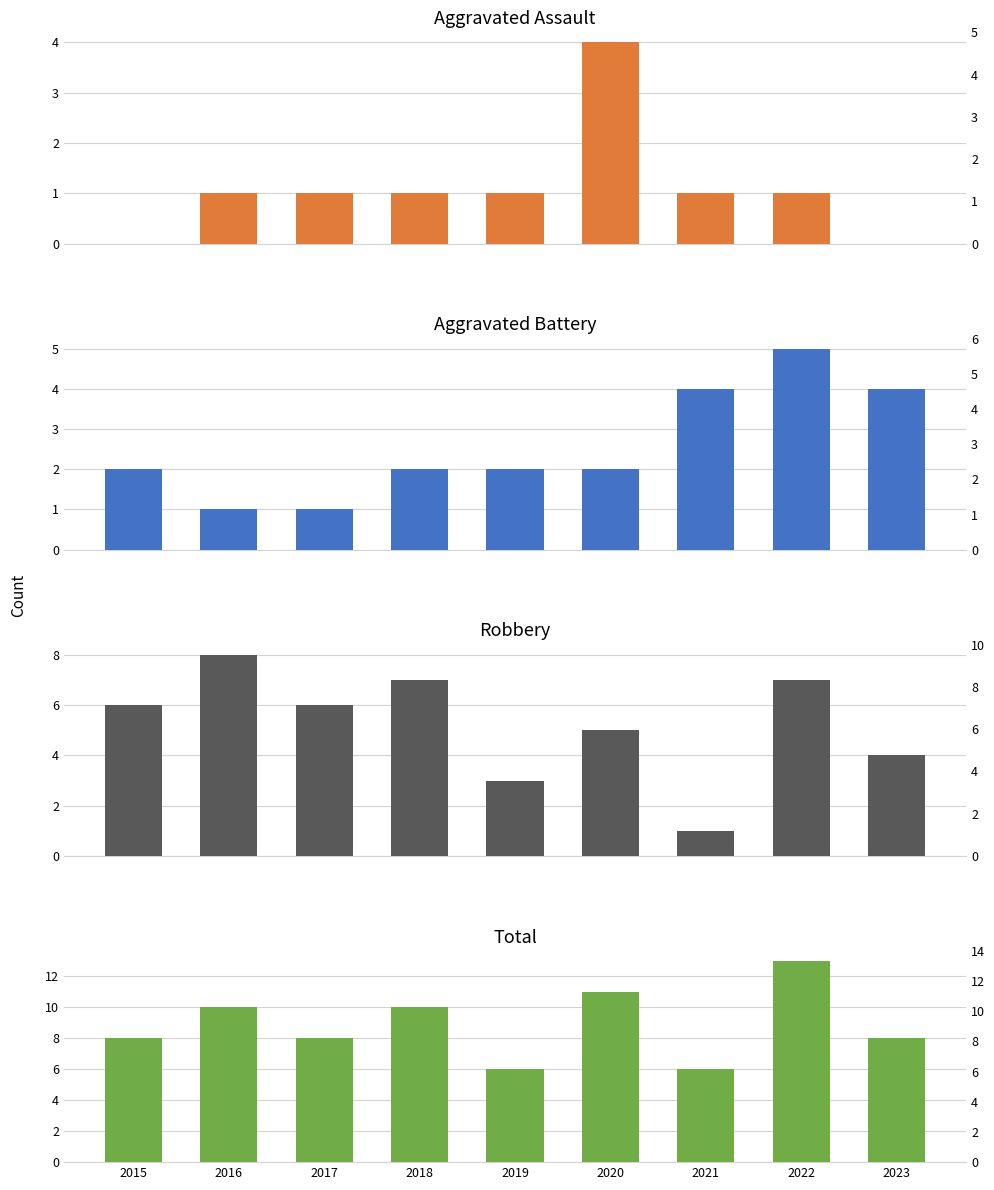

How many values in the Robbery series are below 6?

4